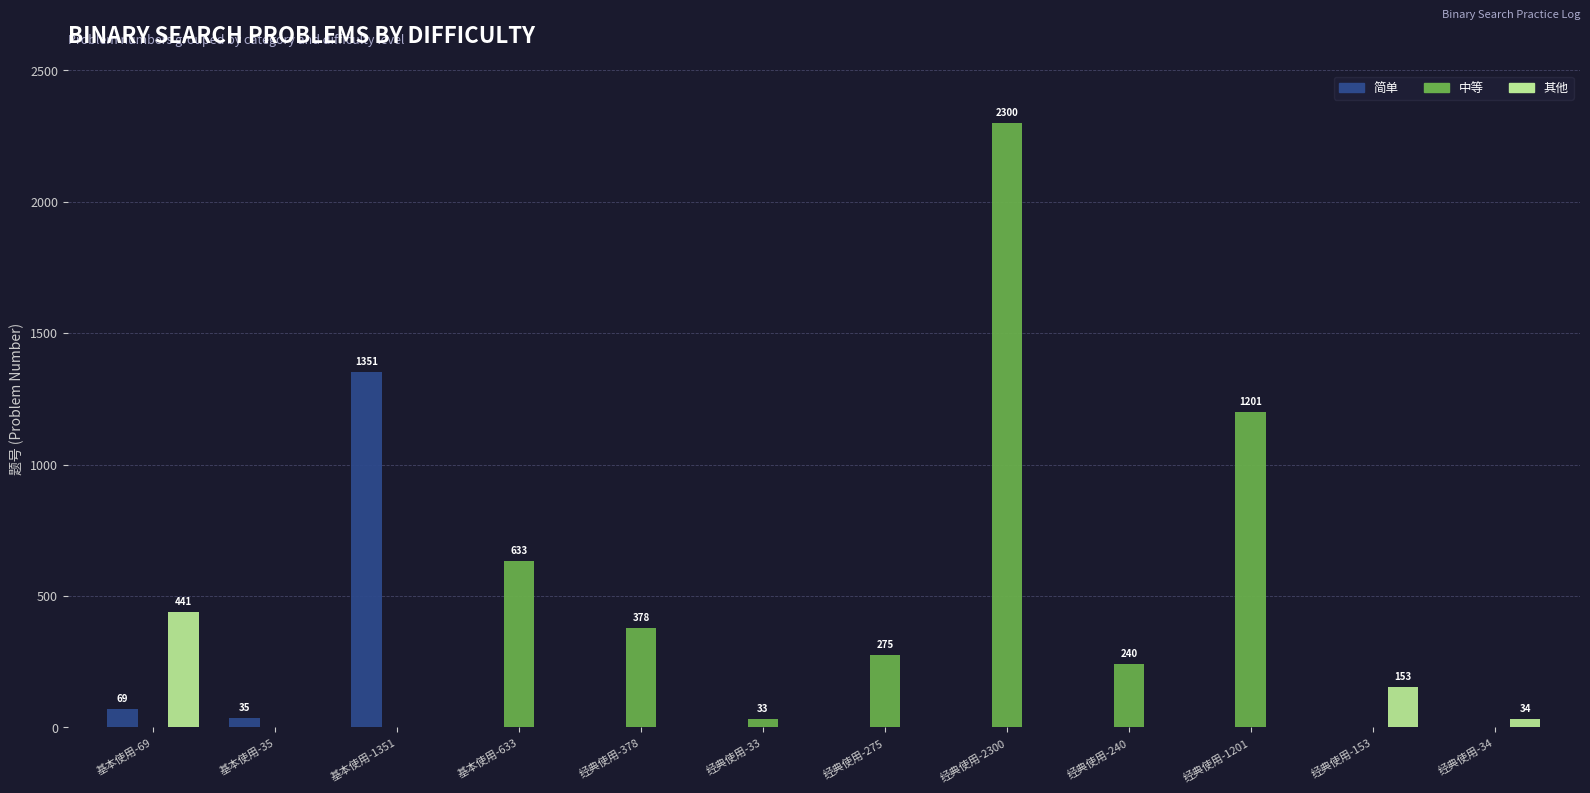

How many groups of bars are there?

12